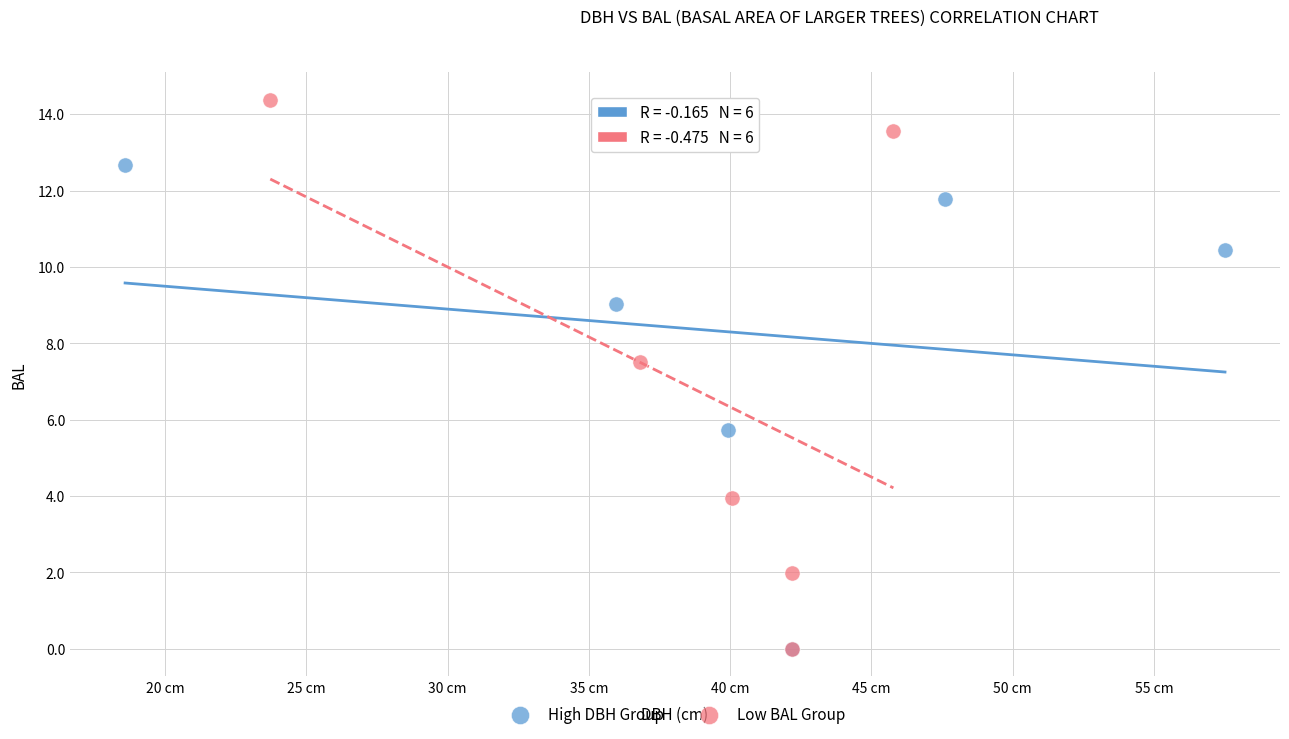

Which series contains the highest Y value?

Low BAL Group